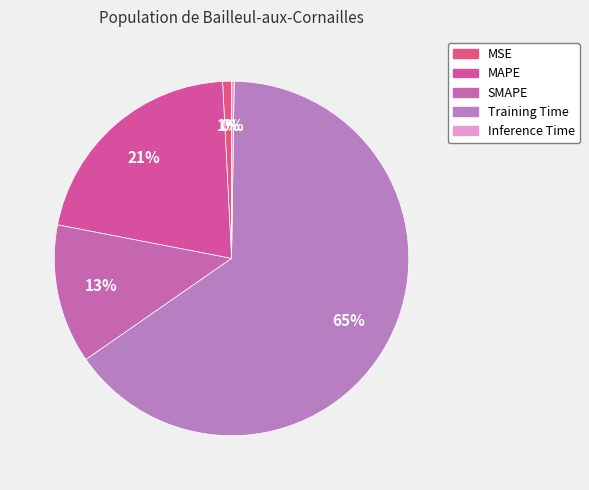

Which slice represents more than half of the pie?

Training Time